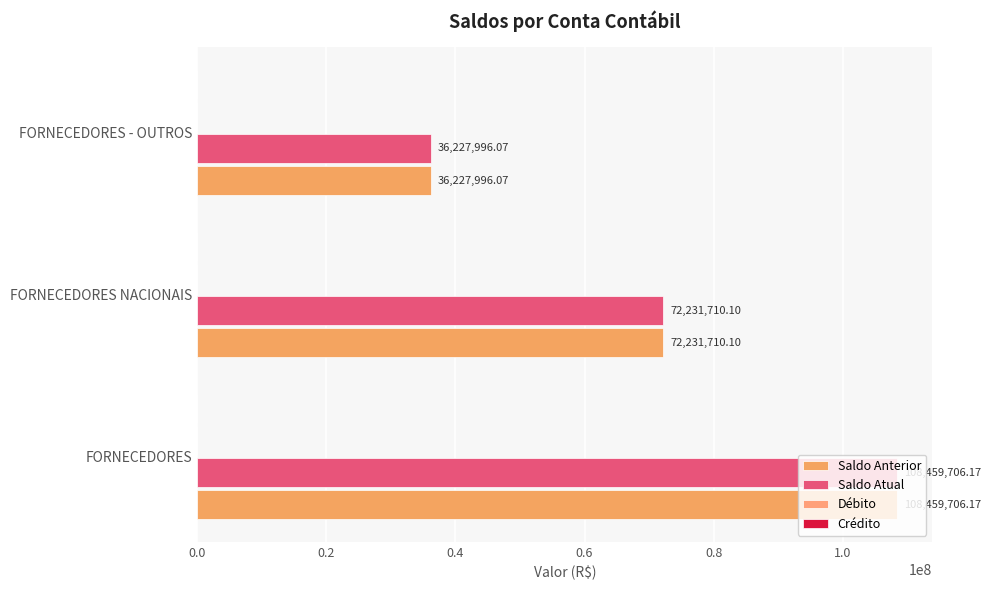

What is the value of the Saldo Anterior bar at the 2nd from the left?

72231710.1